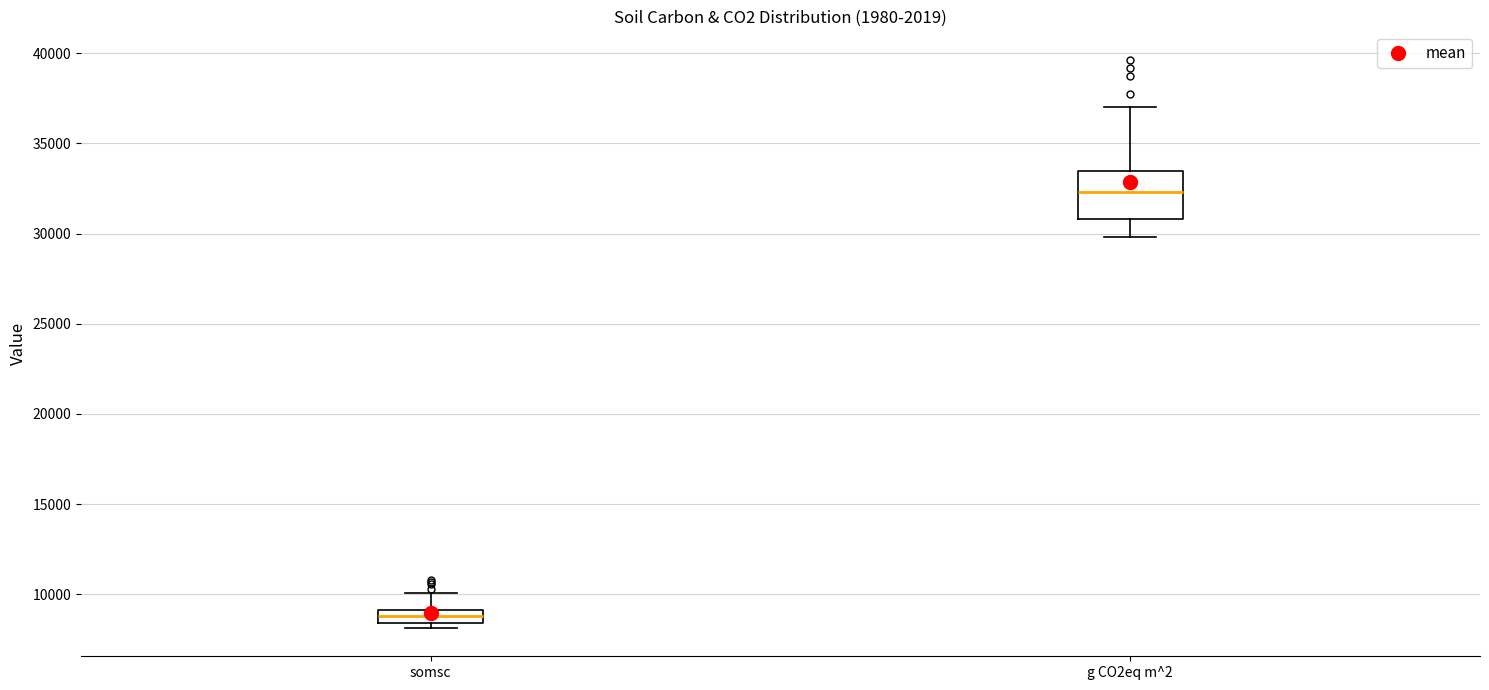

Which box's median line is the lowest?

somsc